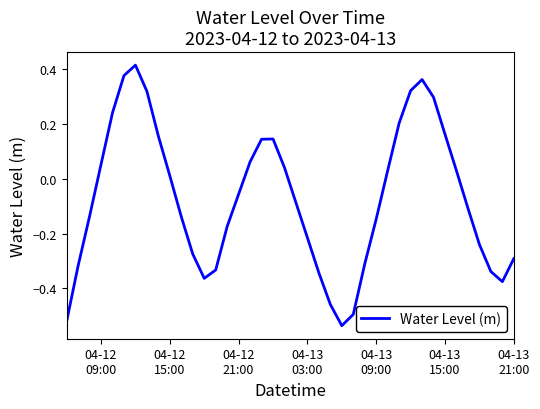

What is the difference between the maximum and minimum values?

0.9